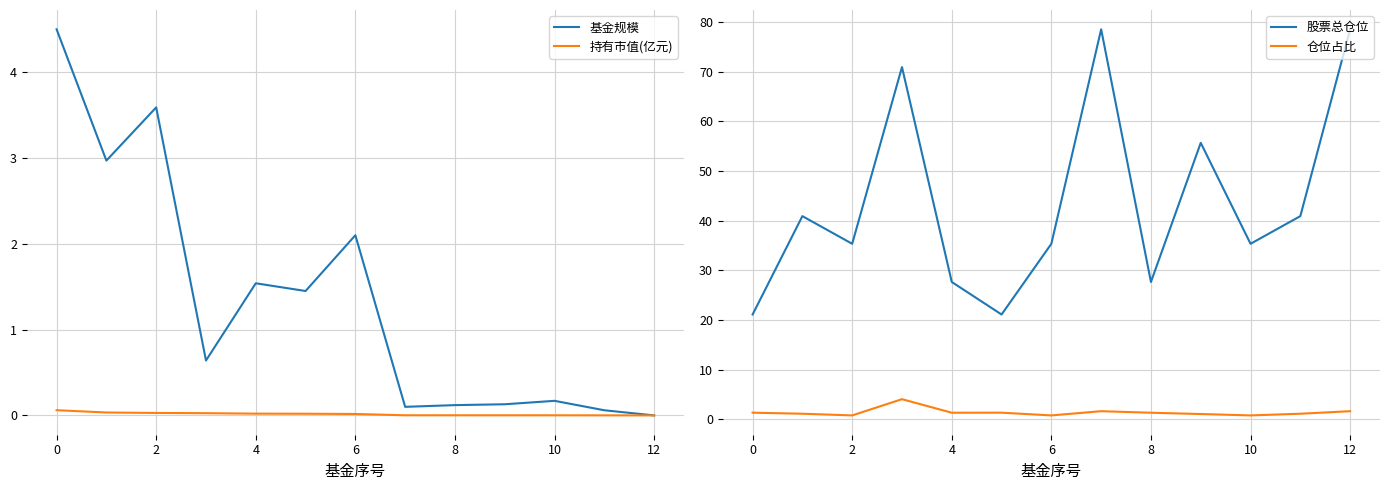

What is the difference between the 基金规模 values at 4 and 0?

3.0